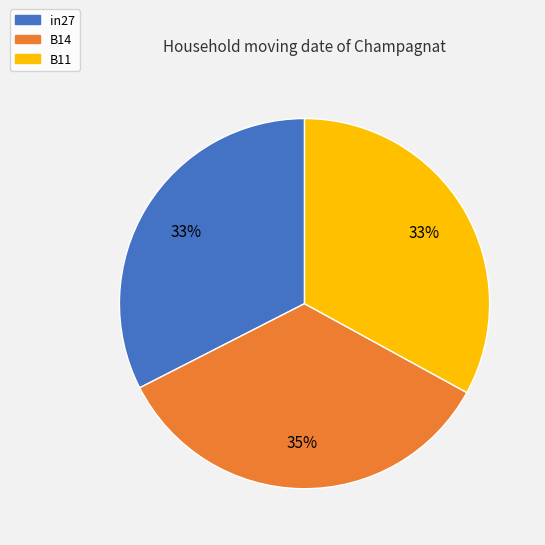

Count the number of slices in the pie.

3